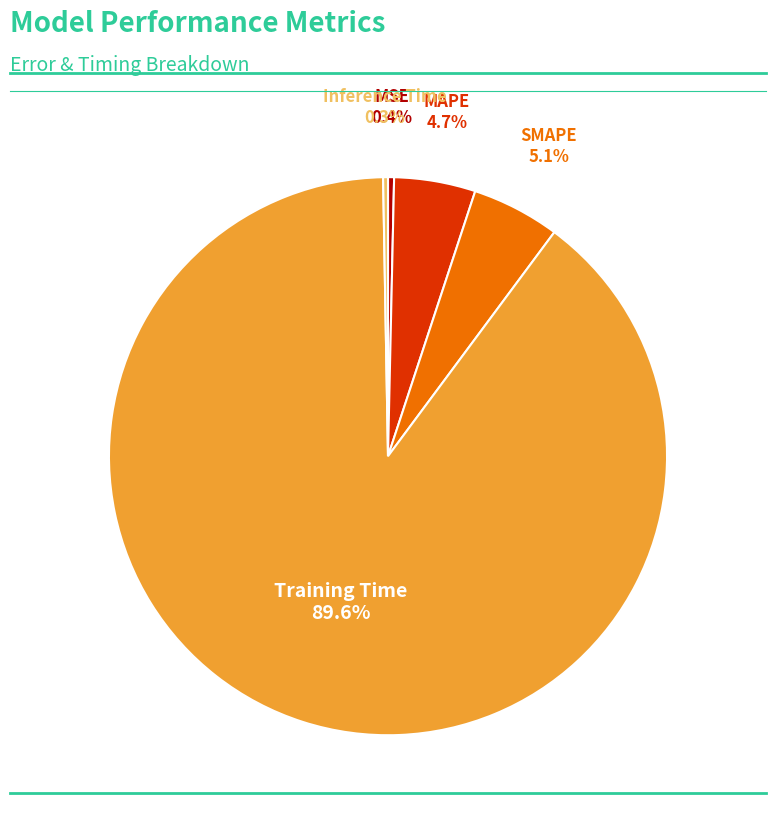

True or false: Training Time accounts for 80% of the total.

False